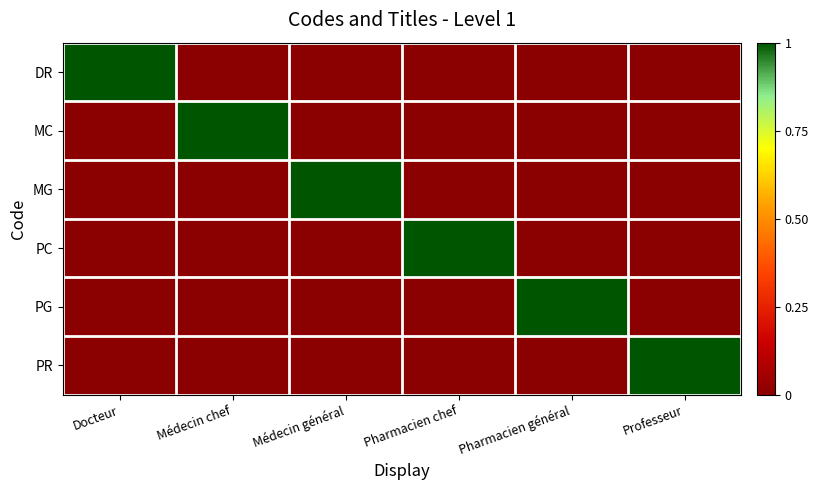

What is the spread (max minus min) of values at Pharmacien général?

1